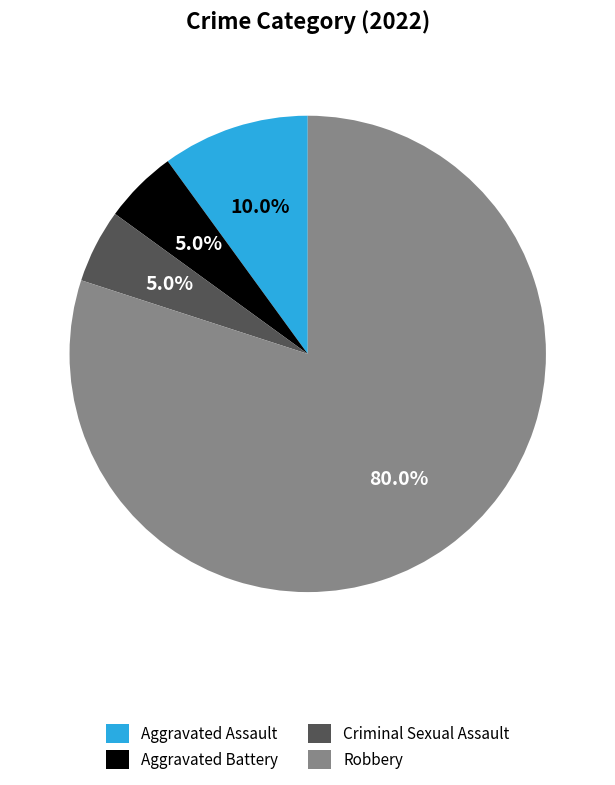

What is the largest slice in the pie chart?

Robbery